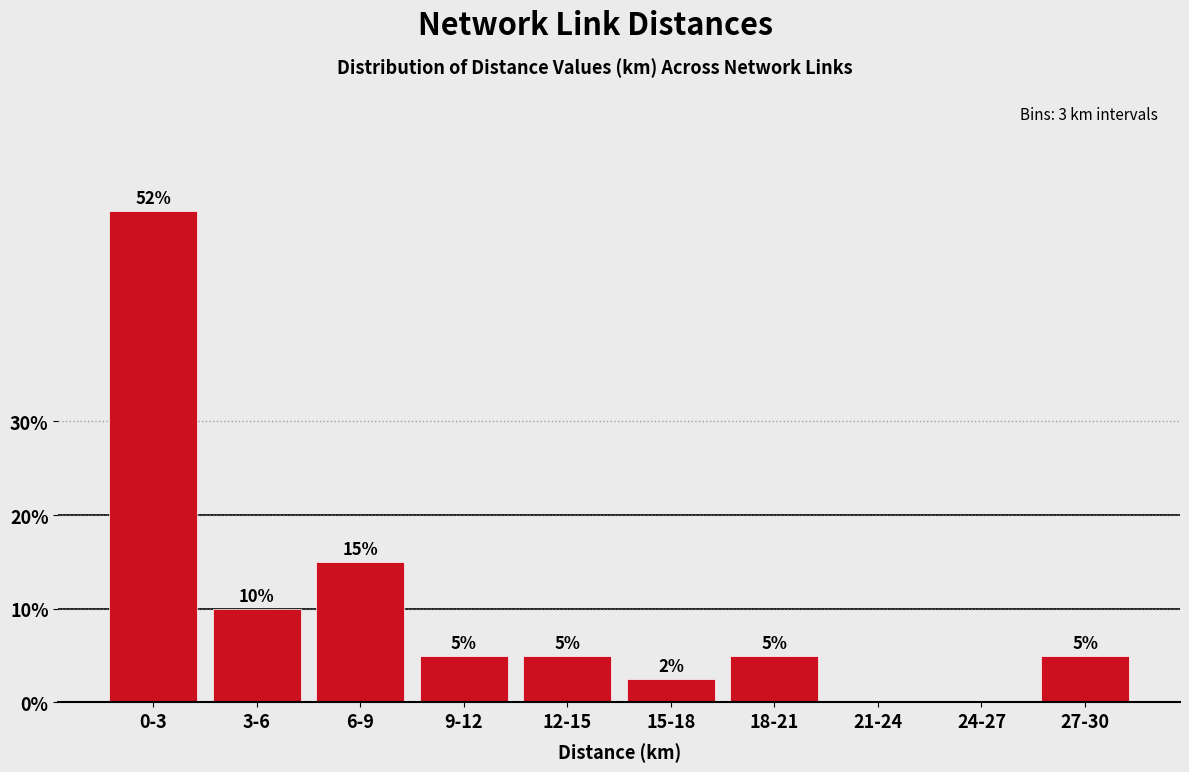

Which has a higher value, 3-6 or 27-30?

3-6